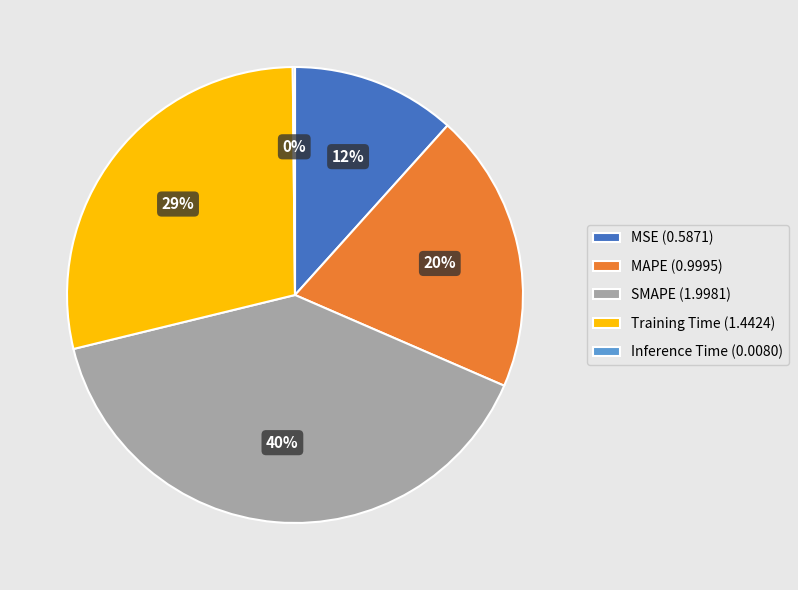

Is MSE the majority of the pie?

No